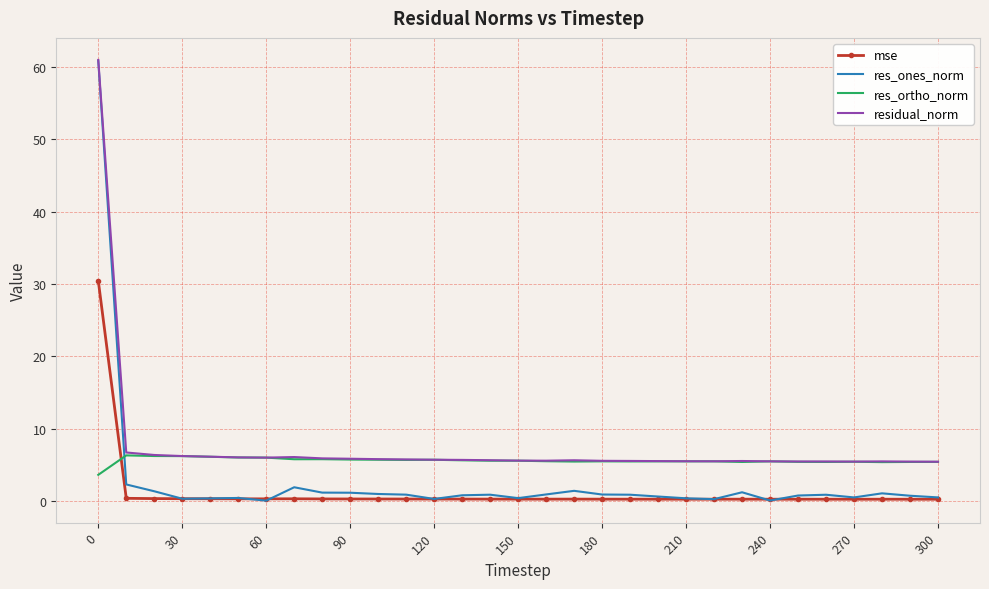

Rank the series by their average value, from lowest to highest.

mse, res_ones_norm, res_ortho_norm, residual_norm